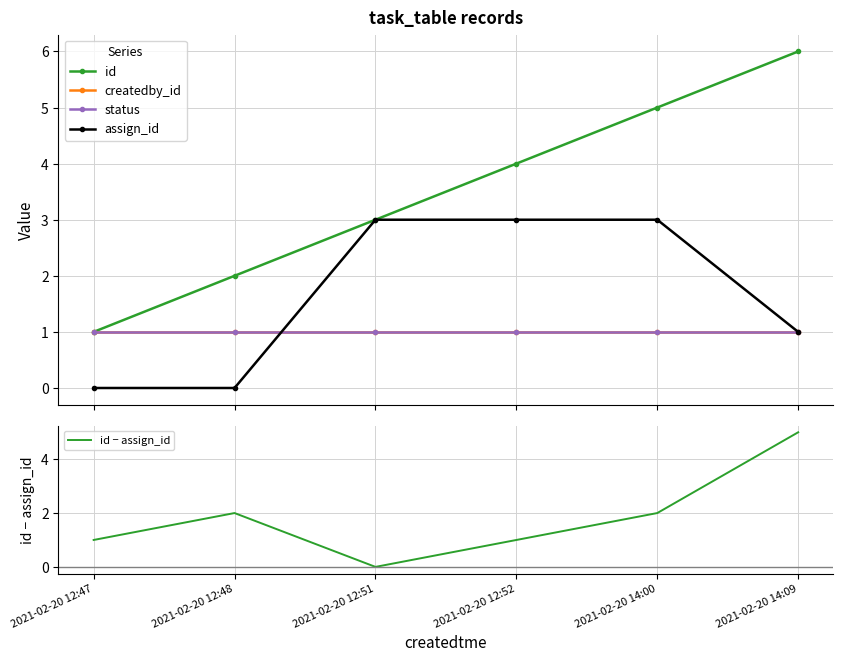

Where does the id − assign_id series first go above 2?

2021-02-20 14:09